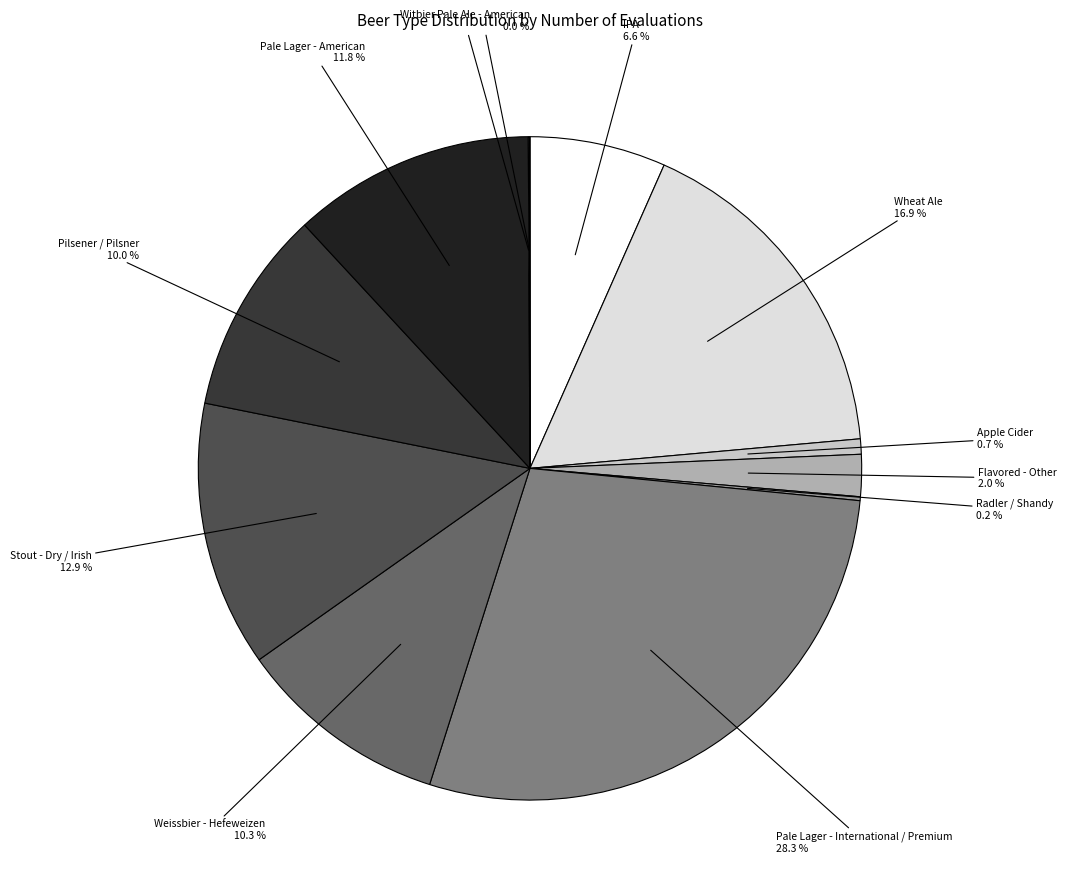

To the nearest percent, what is the difference between the largest and smallest slice percentages?

28%